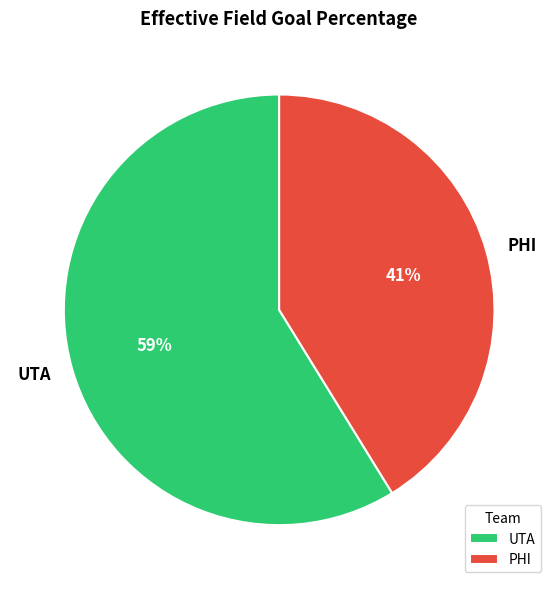

What percentage is the UTA slice, to the nearest percent?

59%